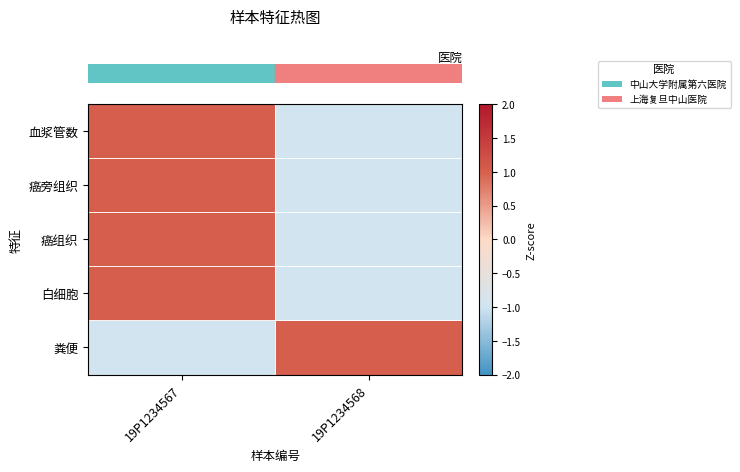

What is the spread (max minus min) of values at 19P1234567?

2